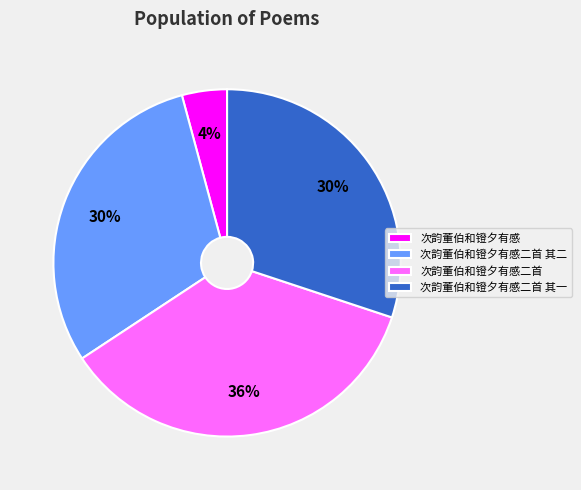

Which has a higher value, 次韵董伯和镫夕有感二首 其一 or 次韵董伯和镫夕有感?

次韵董伯和镫夕有感二首 其一